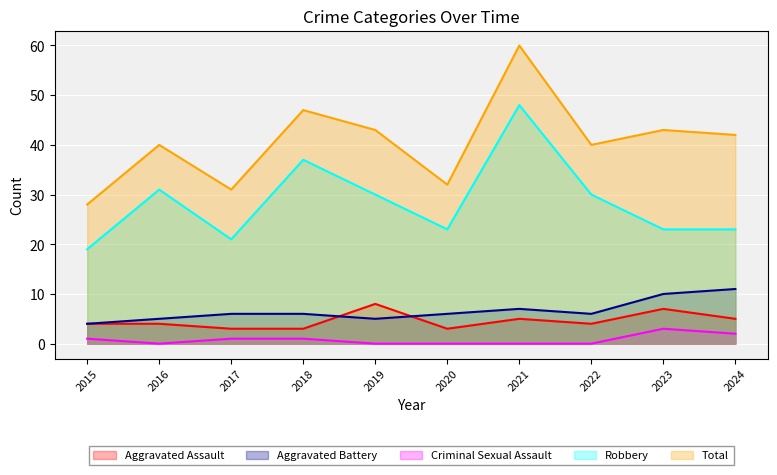

List the series in order of their peak value, lowest first.

Criminal Sexual Assault, Aggravated Assault, Aggravated Battery, Robbery, Total